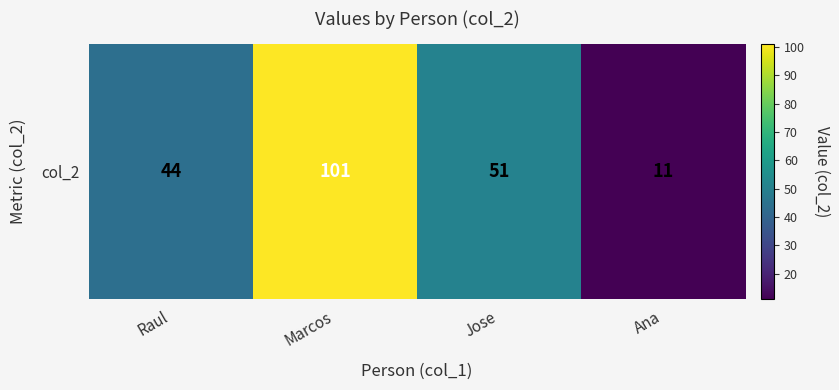

How many distinct data groups are displayed?

1